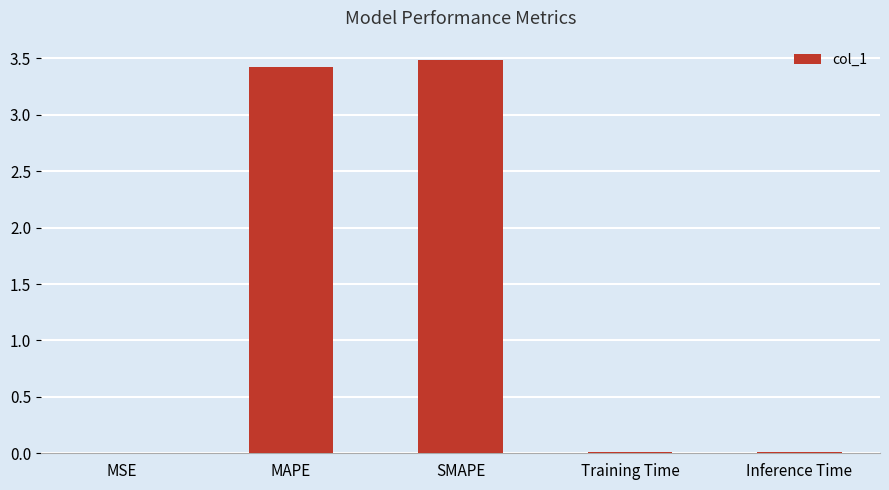

What is the sum of all values?

6.9